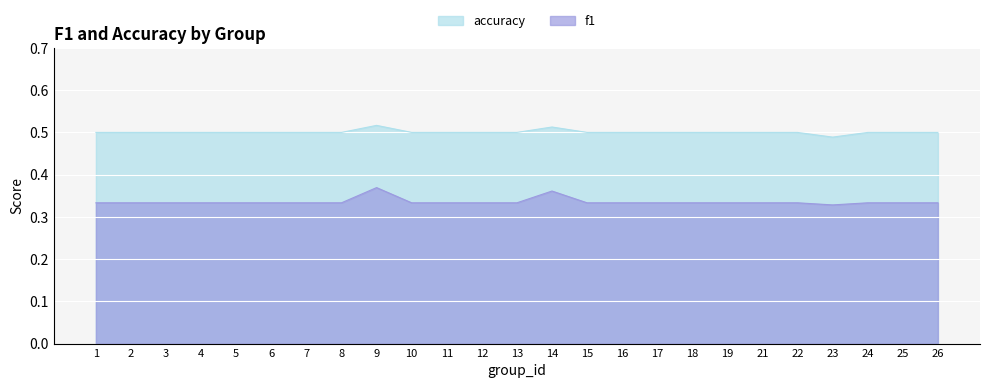

How many lines are shown in the chart?

2